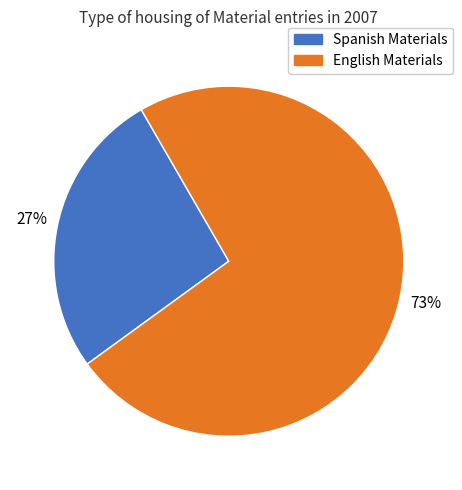

To the nearest percent, what is the average slice percentage?

50%